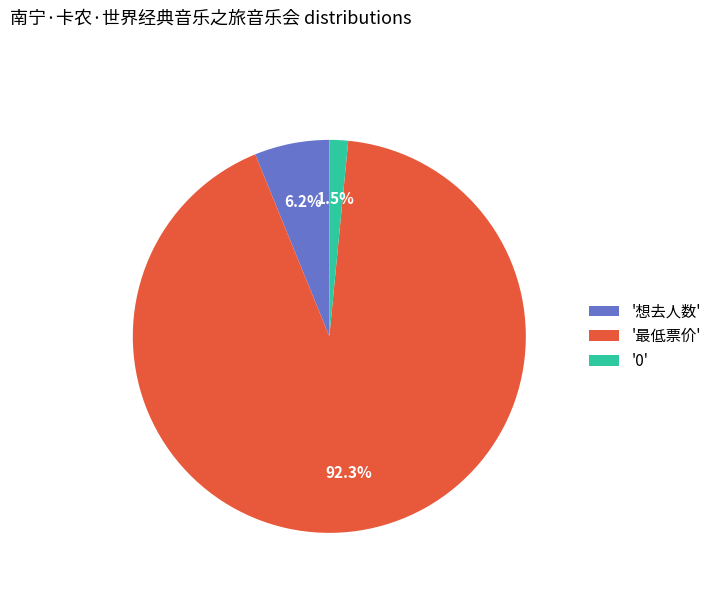

What is the smallest slice in the pie chart?

'0'